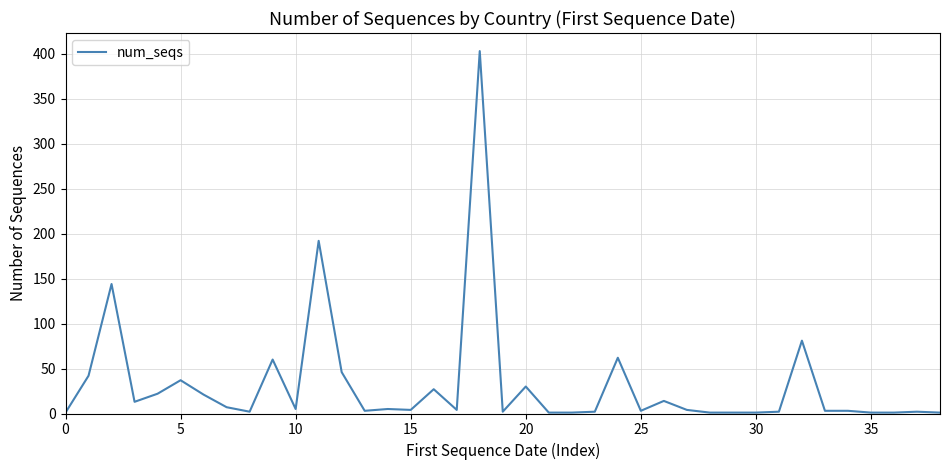

What is the difference between the maximum and minimum values?

402